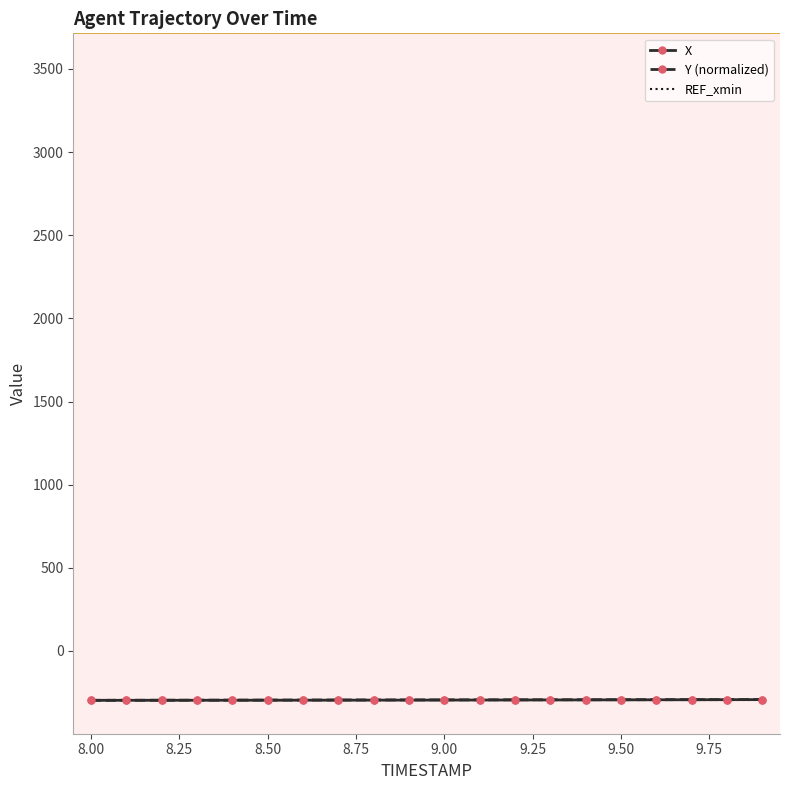

Rank the series by their average value, from highest to lowest.

Y (normalized), X, REF_xmin